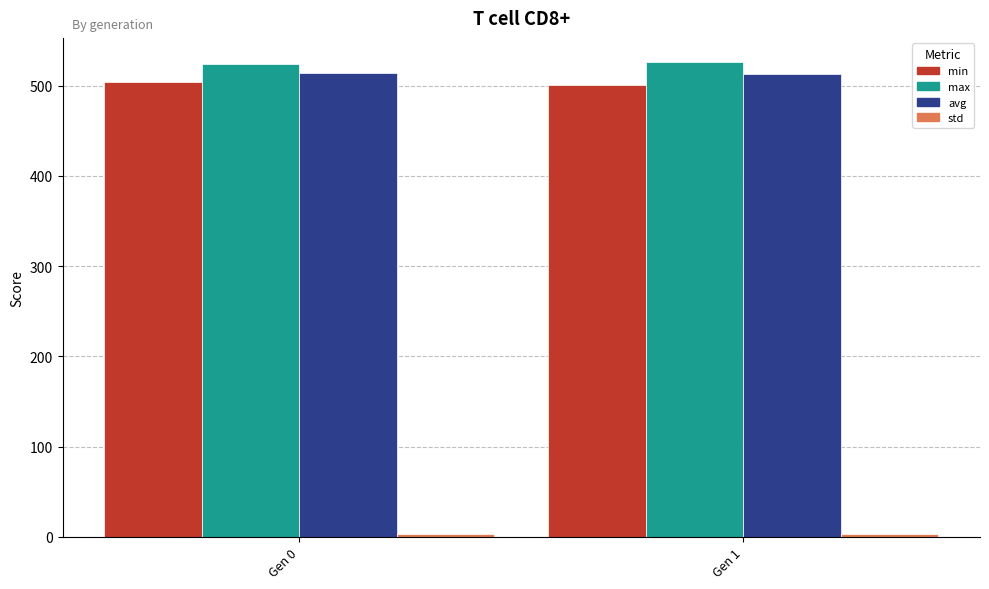

Are the bars horizontal?

No